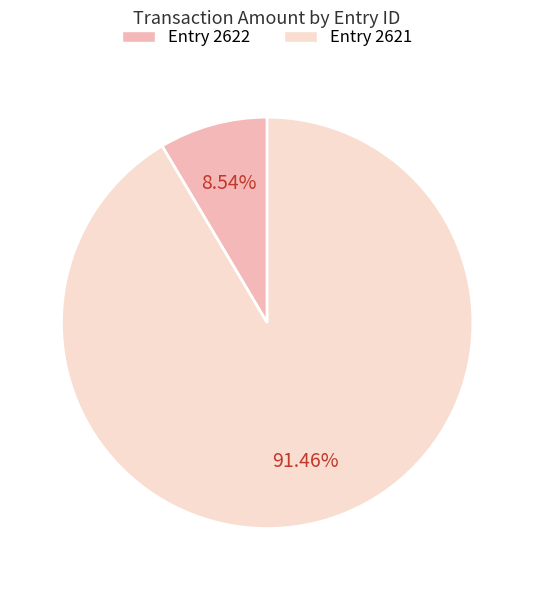

To the nearest percent, what is the difference between the largest and smallest slice percentages?

83%